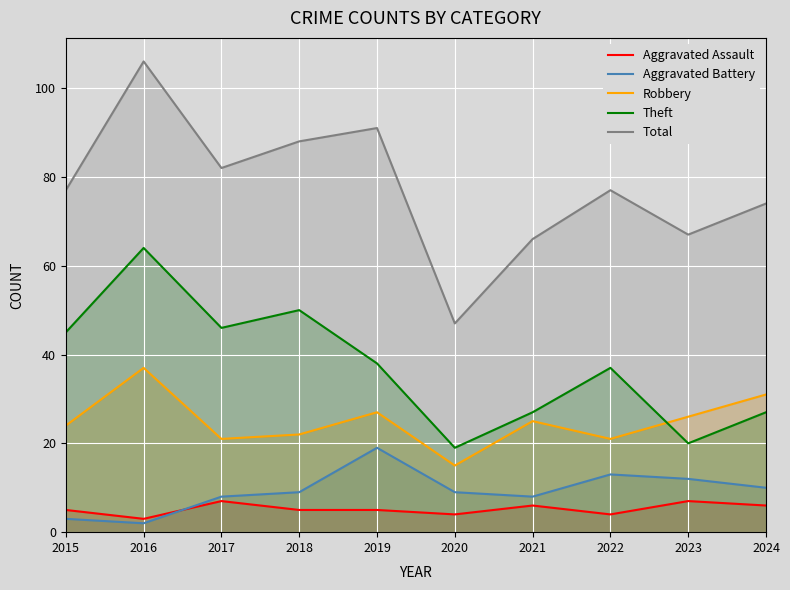

Reading left to right, extract all data points from this chart.

Aggravated Assault: 5	3	7	5	5	4	6	4	7	6
Aggravated Battery: 3	2	8	9	19	9	8	13	12	10
Robbery: 24	37	21	22	27	15	25	21	26	31
Theft: 45	64	46	50	38	19	27	37	20	27
Total: 77	106	82	88	91	47	66	77	67	74